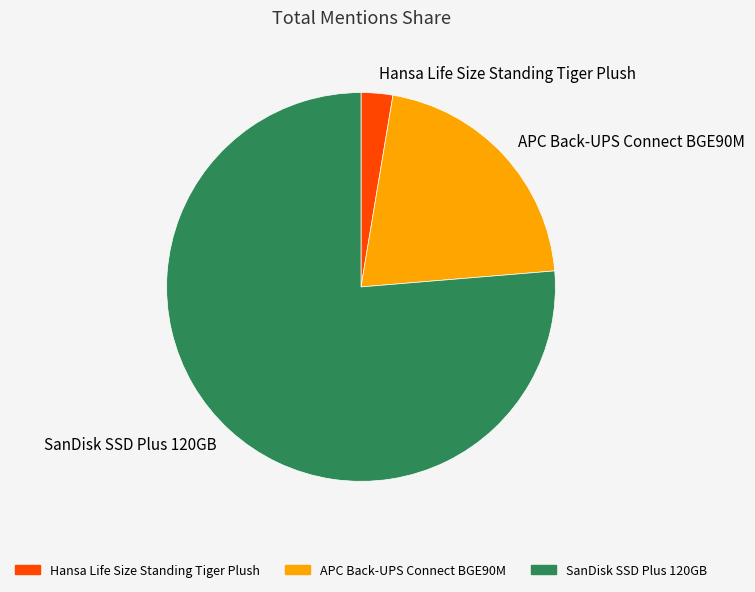

How many segments does this pie chart have?

3